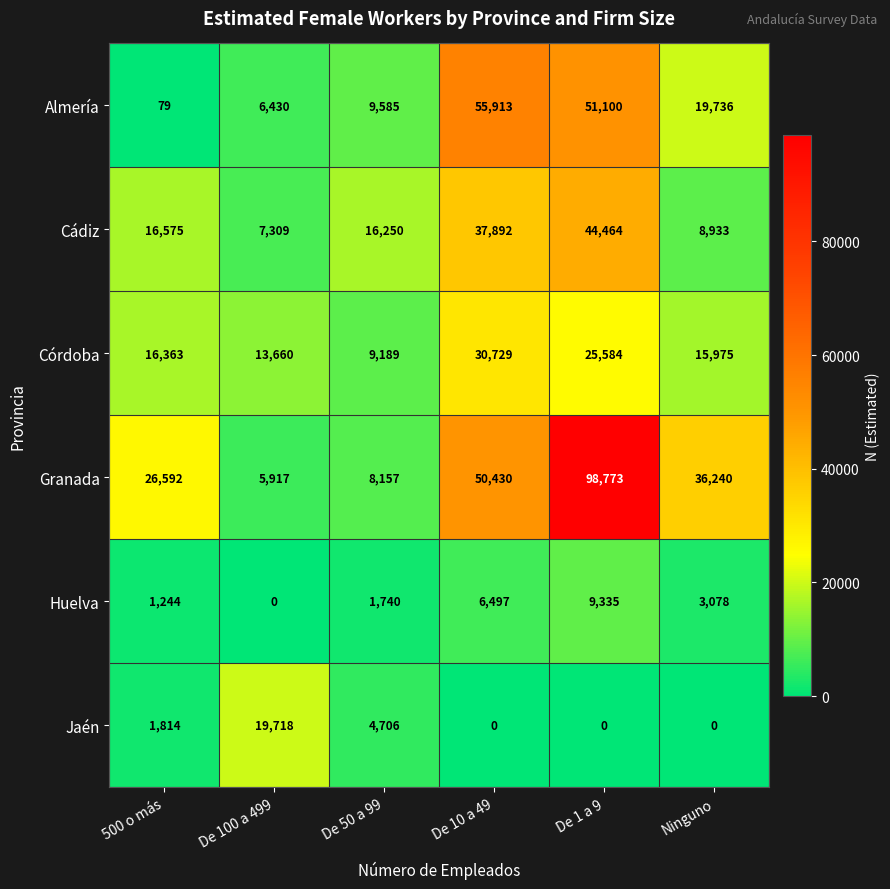

The Almería series shows 77257 at De 1 a 9. True or false?

False